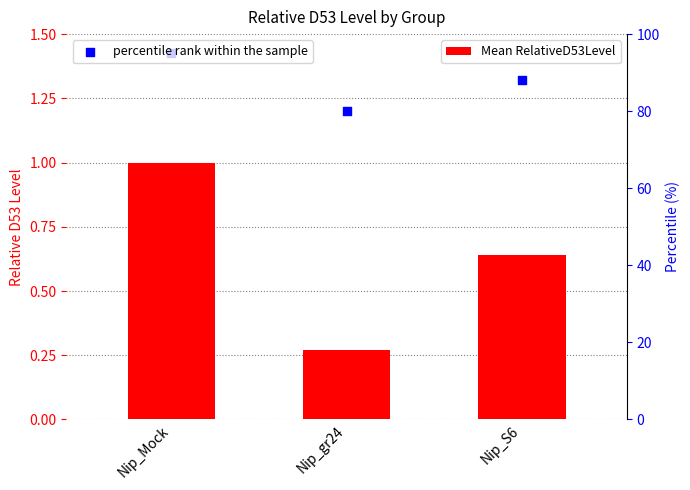

At how many categories does at least one series exceed 78?

3